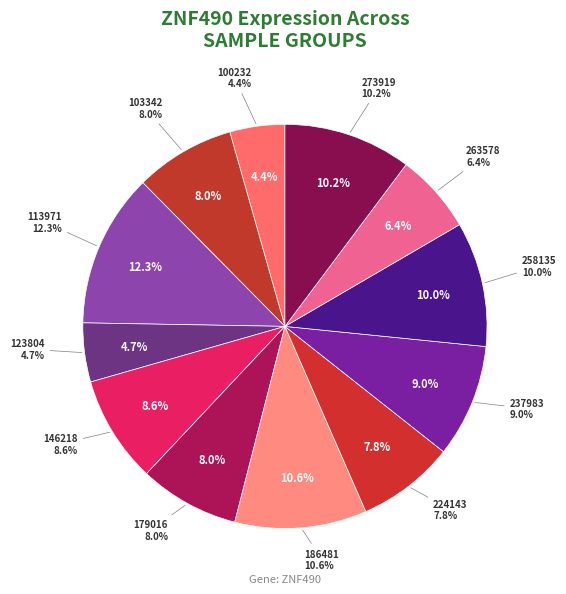

How much of the chart is everything except 263578?

93.6%